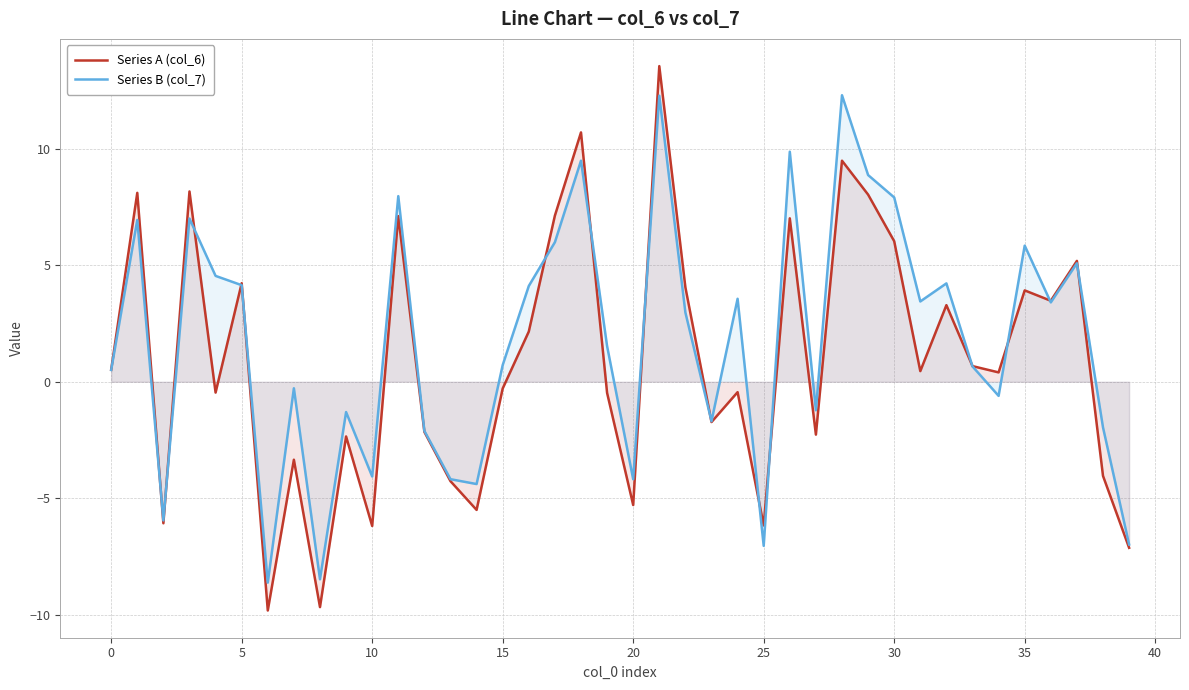

The value of Series A (col_6) at 30 is 6.0. True or false?

True